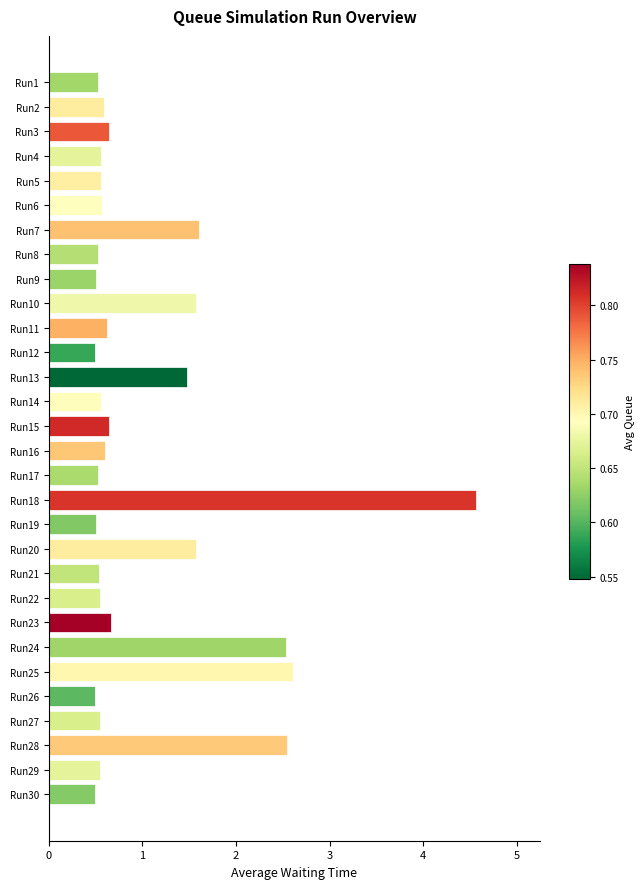

What is the change in value from Run23 to Run25?

+1.9